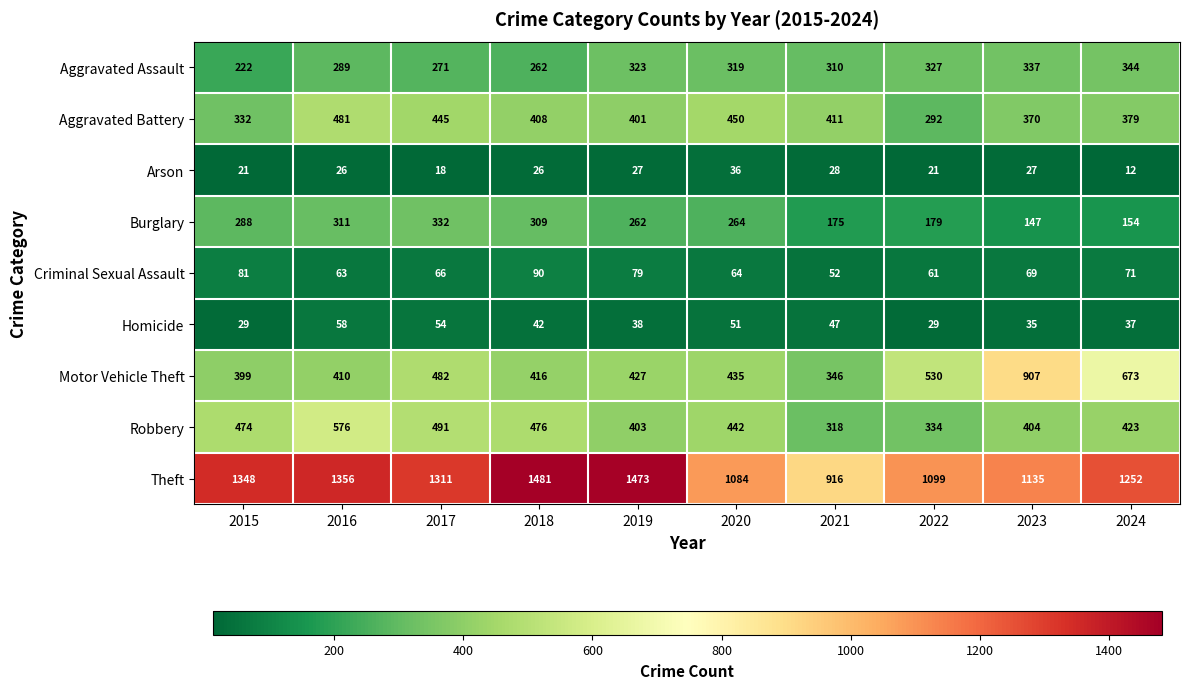

Is it true that Aggravated Assault equals 144 at 2015?

False